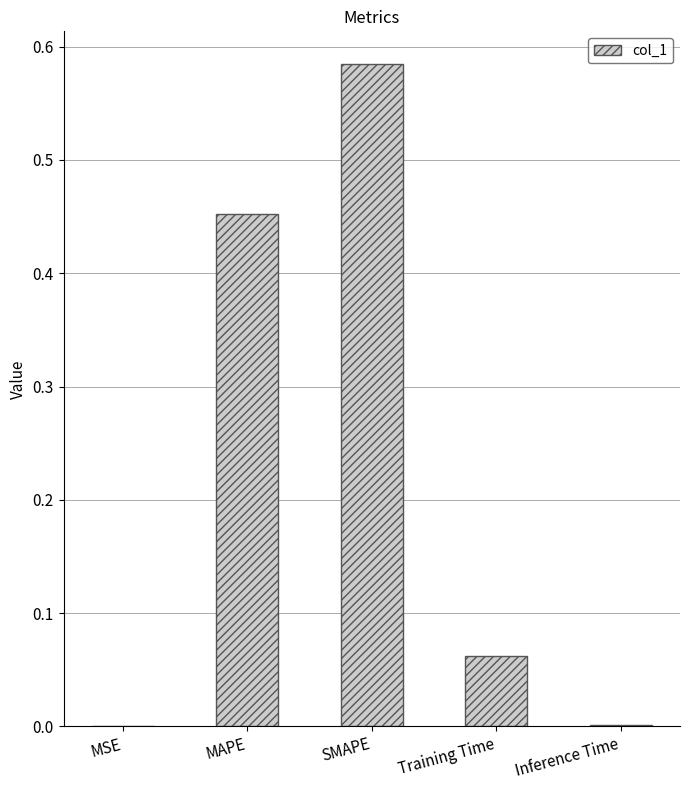

What is the sum of all values?

1.1